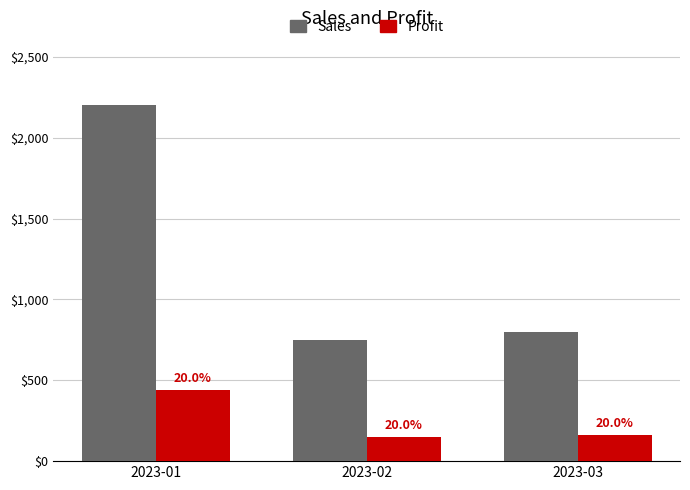

Rank the series by their maximum value, from lowest to highest.

Profit, Sales